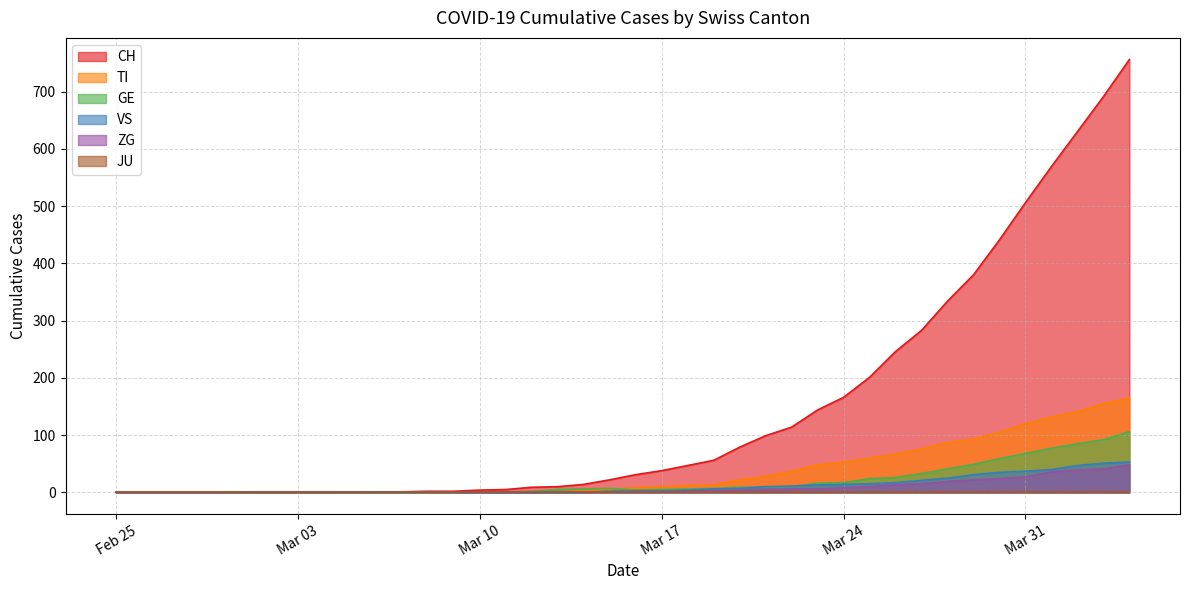

Where is the first local maximum for GE?

2020-03-15